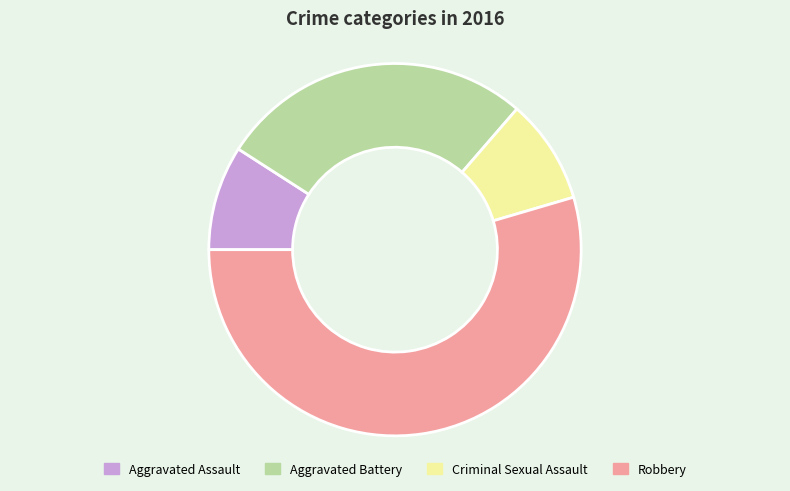

Which category accounts for the majority?

Robbery